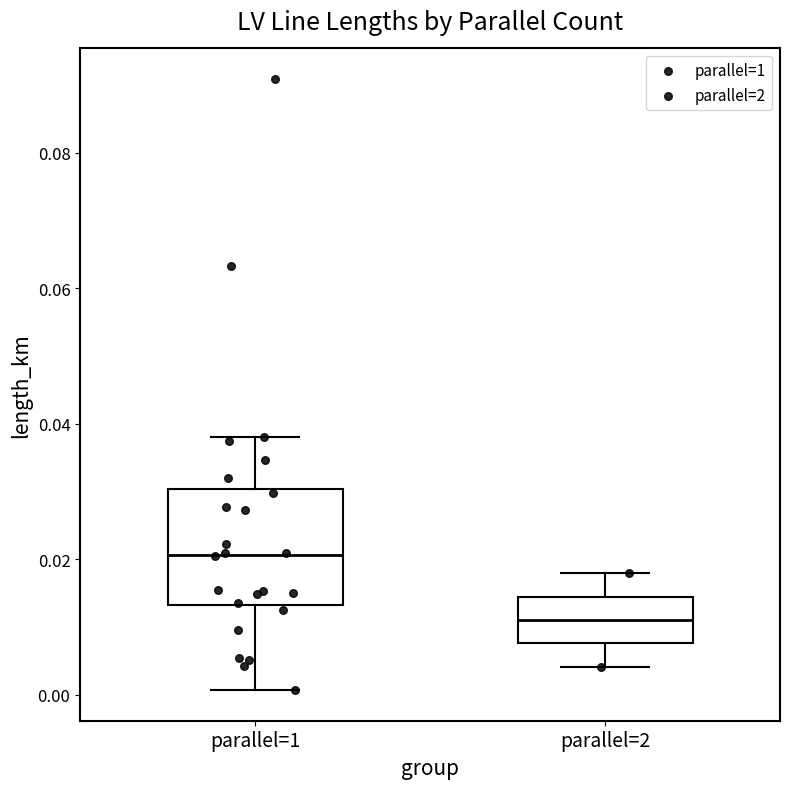

Comparing the boxes themselves (not the whiskers), which one is the tallest?

parallel=1